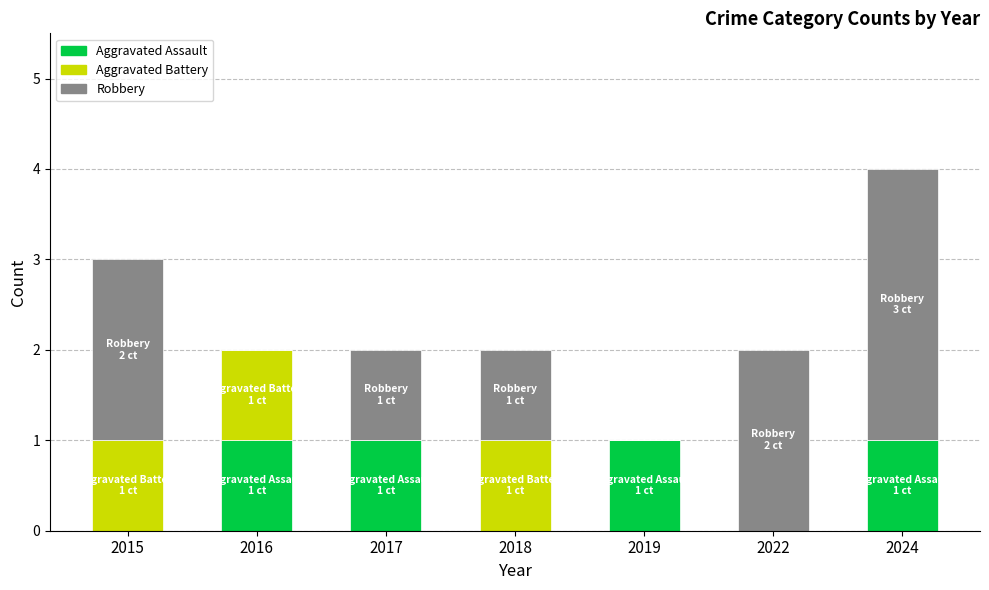

True or false: Aggravated Assault has a value of 0 at 2016.

False